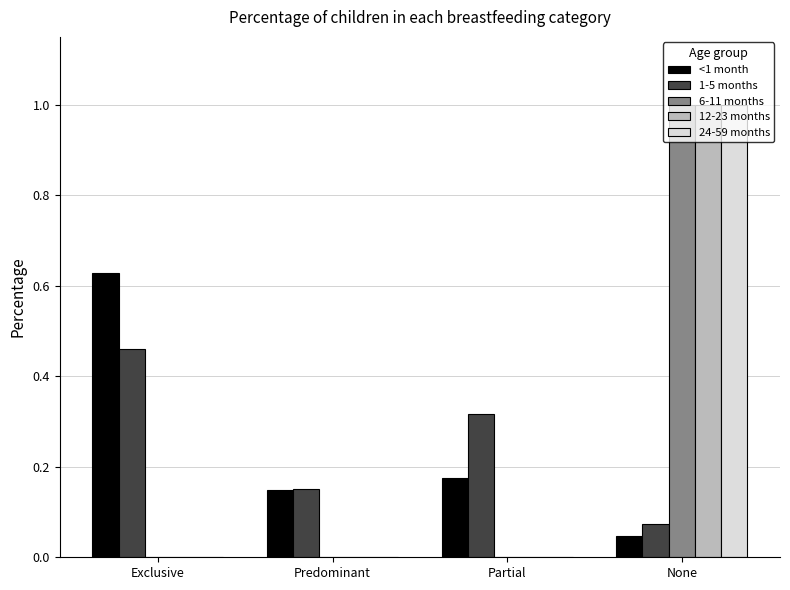

Is it true that 6-11 months equals 0.0 at Partial?

True